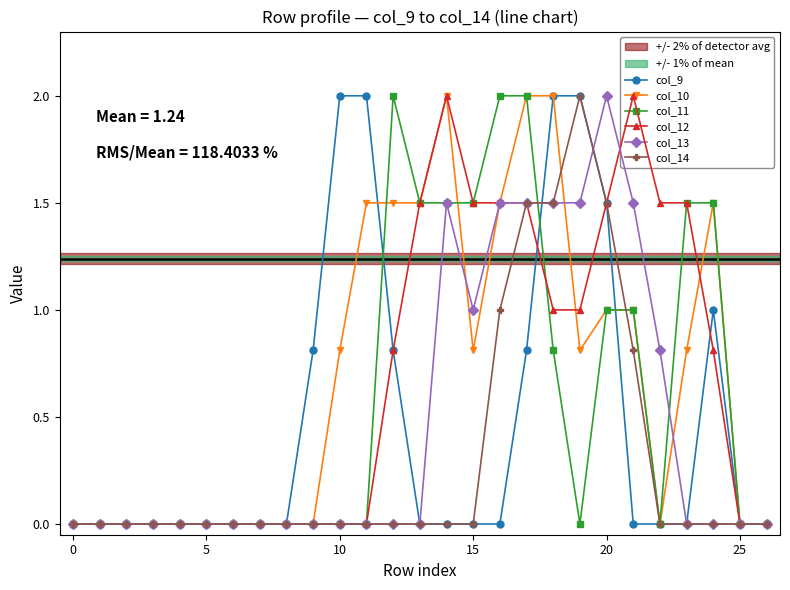

What are all the series names shown in the legend?

col_9, col_10, col_11, col_12, col_13, col_14